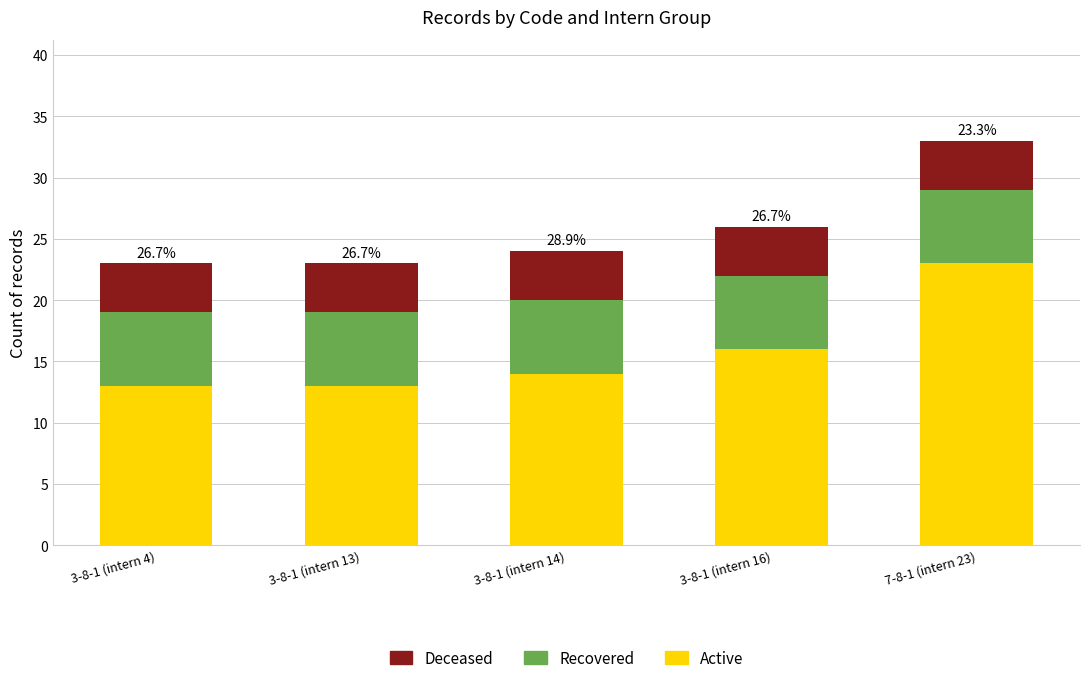

Reading right to left, what are the values for Active?

7-8-1 (intern 23)=23	3-8-1 (intern 16)=16	3-8-1 (intern 14)=14	3-8-1 (intern 13)=13	3-8-1 (intern 4)=13